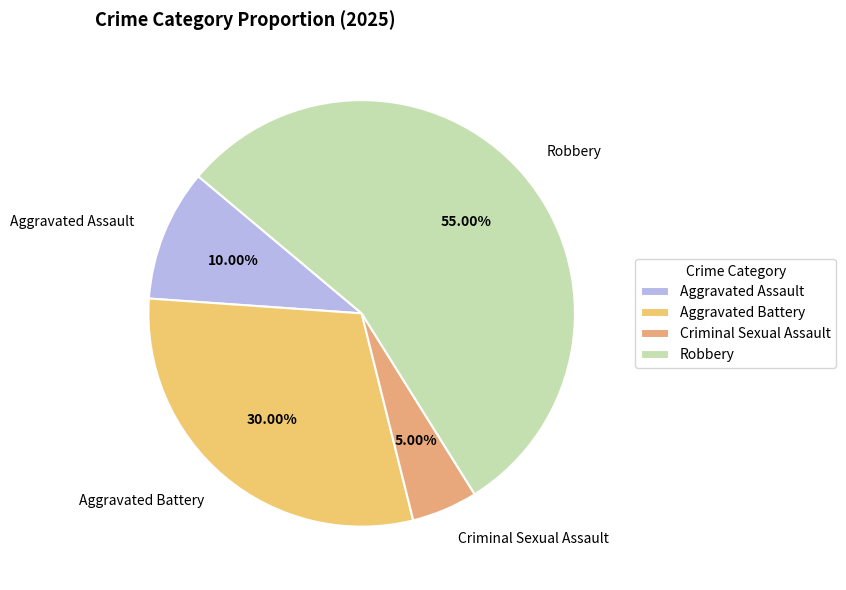

To the nearest percent, what is the combined percentage of Aggravated Battery and Aggravated Assault?

40%